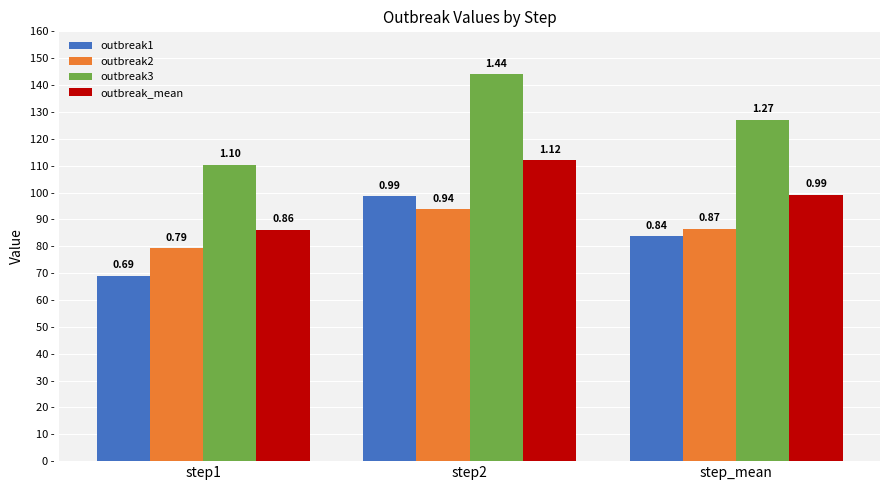

Are the bars horizontal?

No